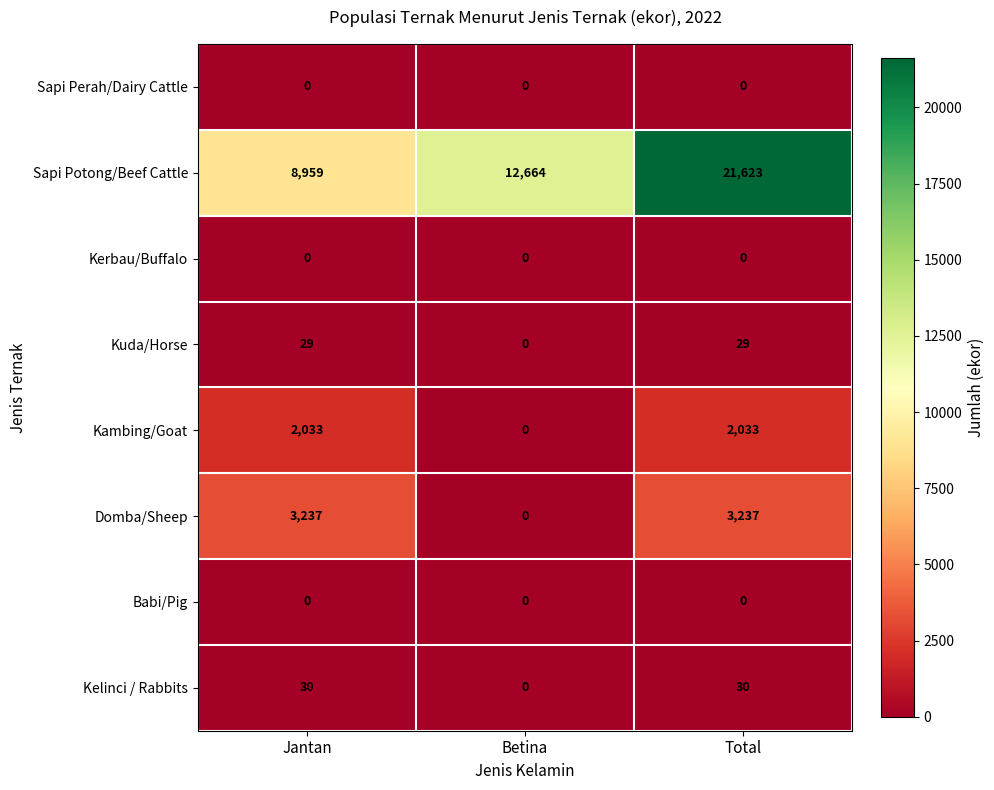

The Kelinci / Rabbits series shows 43 at Jantan. True or false?

False